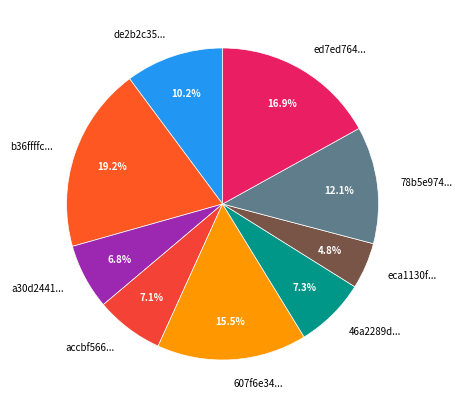

What is the ratio of the value at 46a2289d... to the value at accbf566...?

1.0